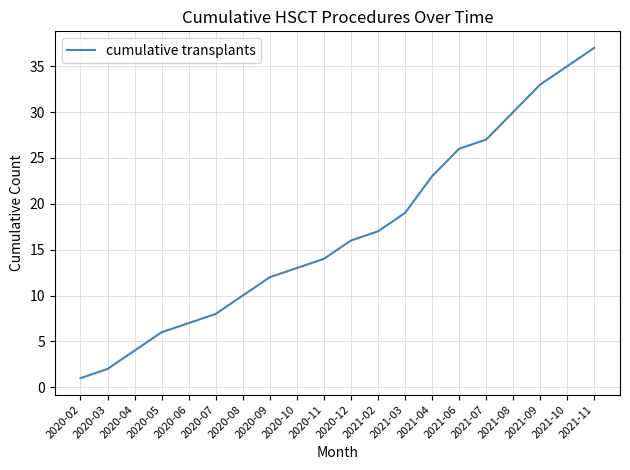

True or false: there are more than 0 points higher than both neighbors.

False